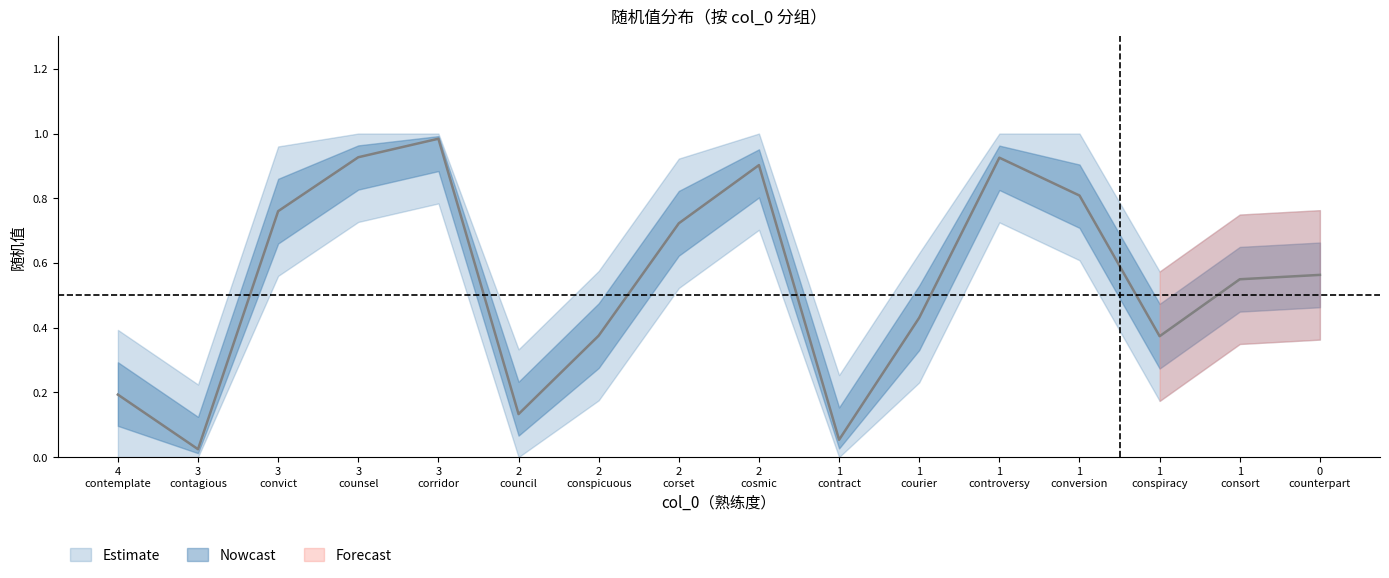

Does the chart display data point markers on the line(s)?

No